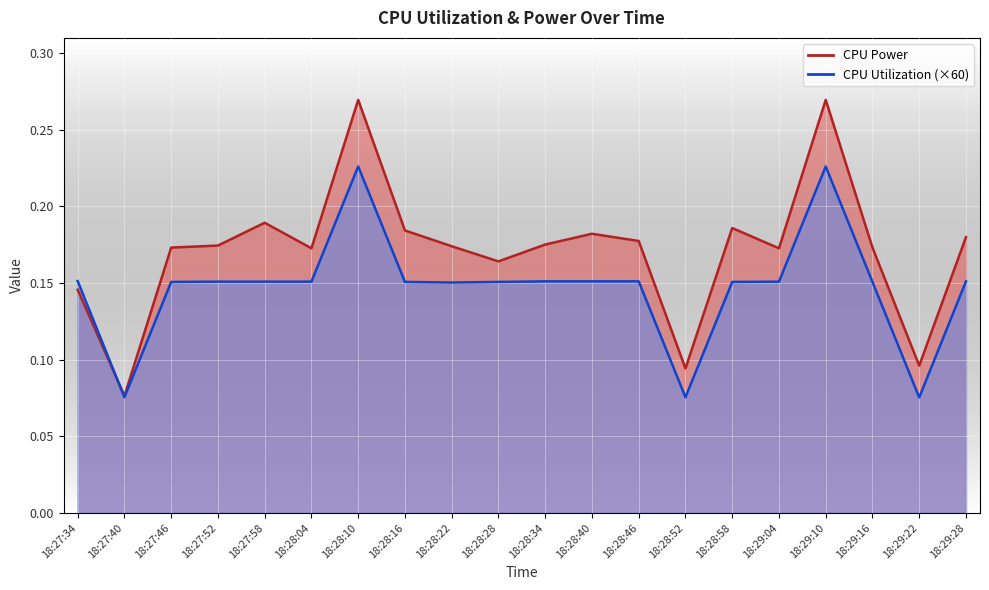

How many lines are shown in the chart?

2